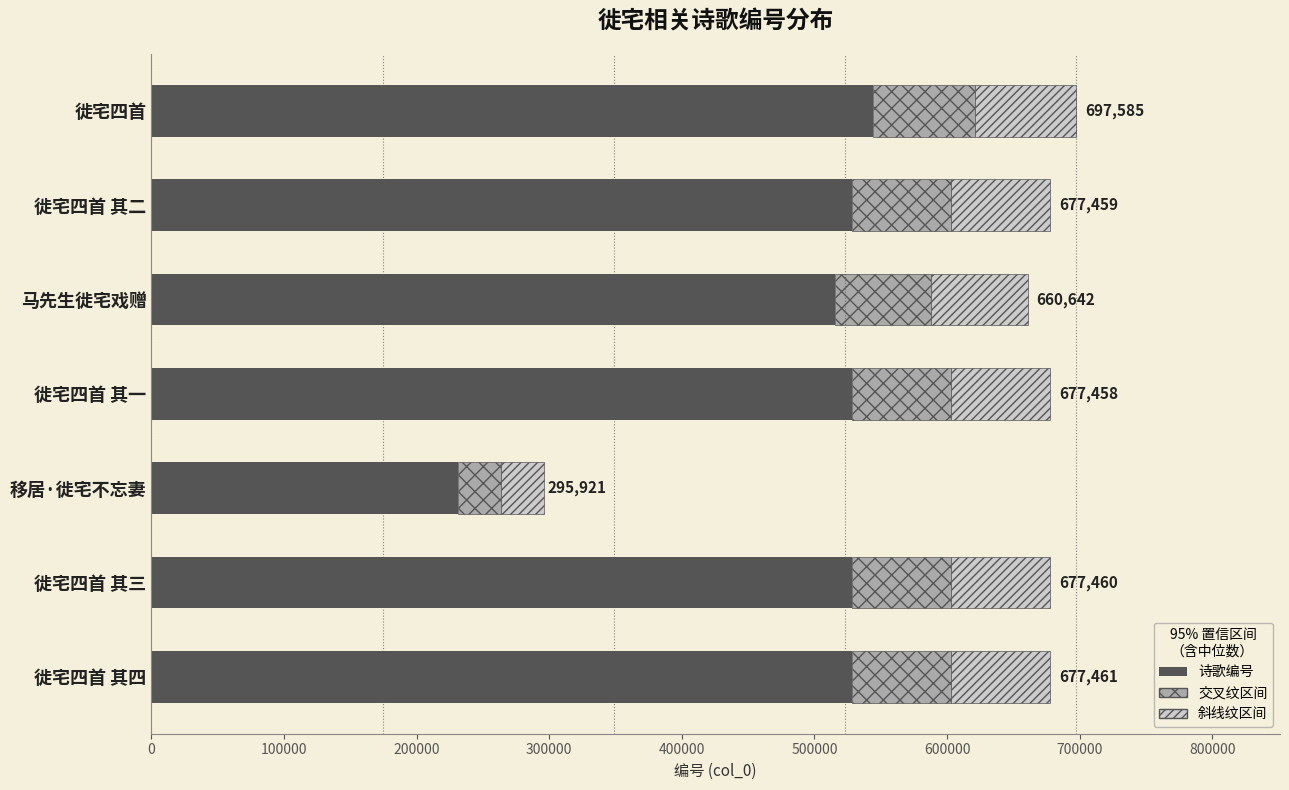

The chart shows a value of 347352.0 at 移居·徙宅不忘妻. True or false?

False